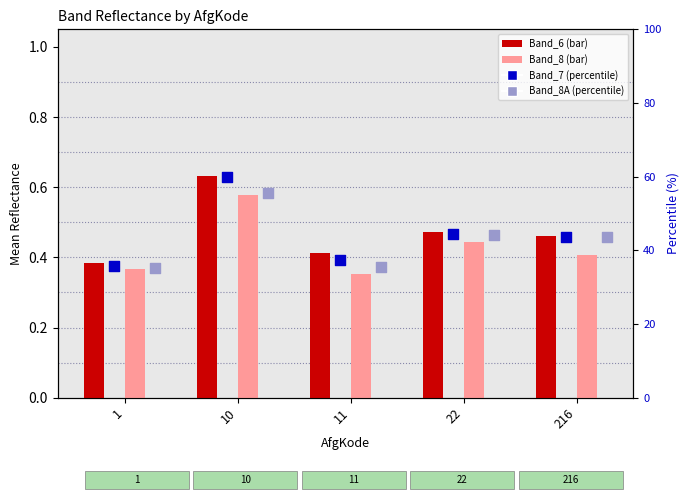

Which series reaches the minimum Y coordinate?

Band_8